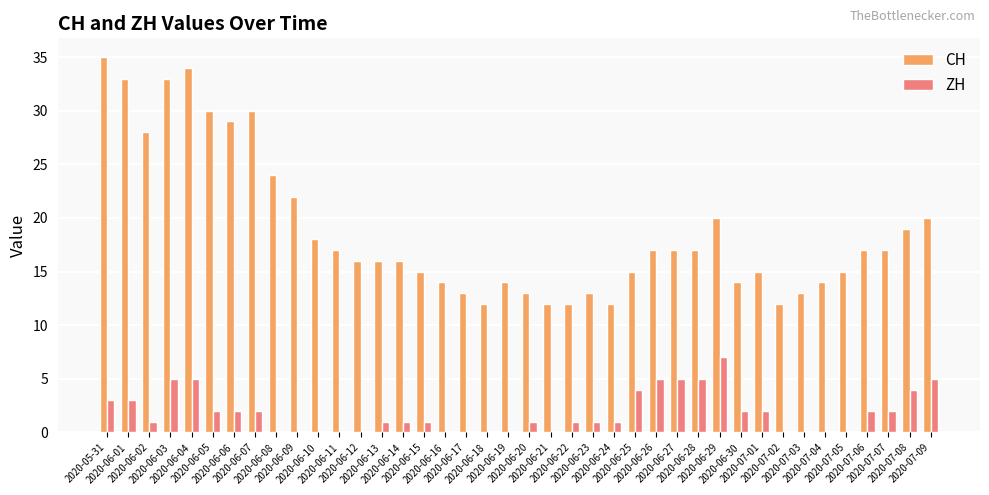

Which series has the largest total across all categories?

CH